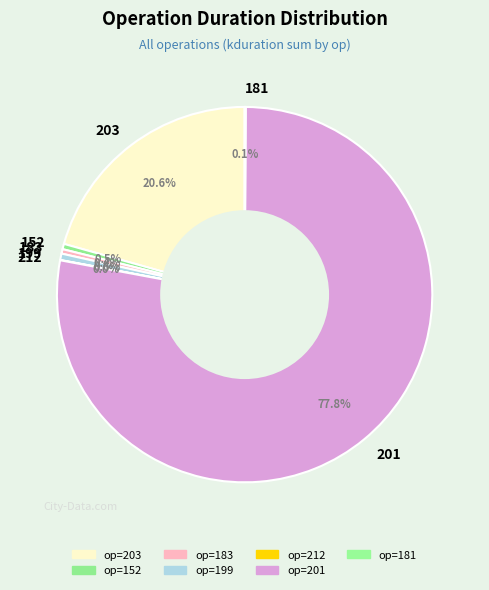

How much of the chart is everything except 201?

22.2%